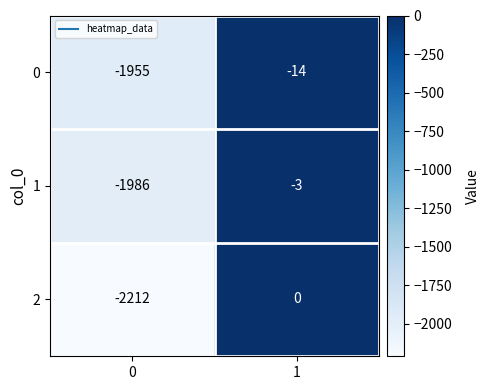

What is the difference between the maximum and minimum values in the 2 series?

2212